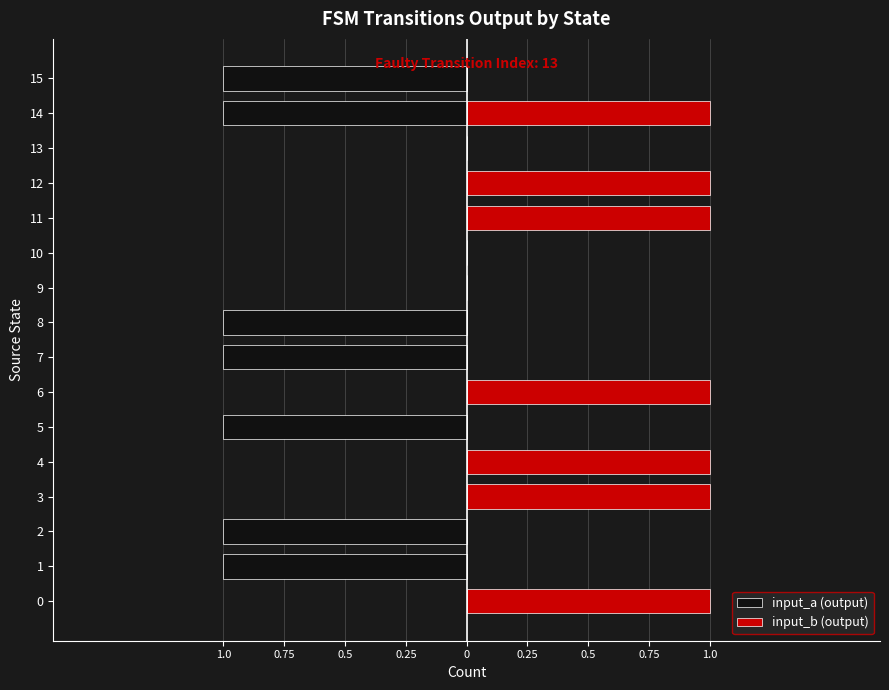

Is it true that input_a (output) equals -1 at 3?

False